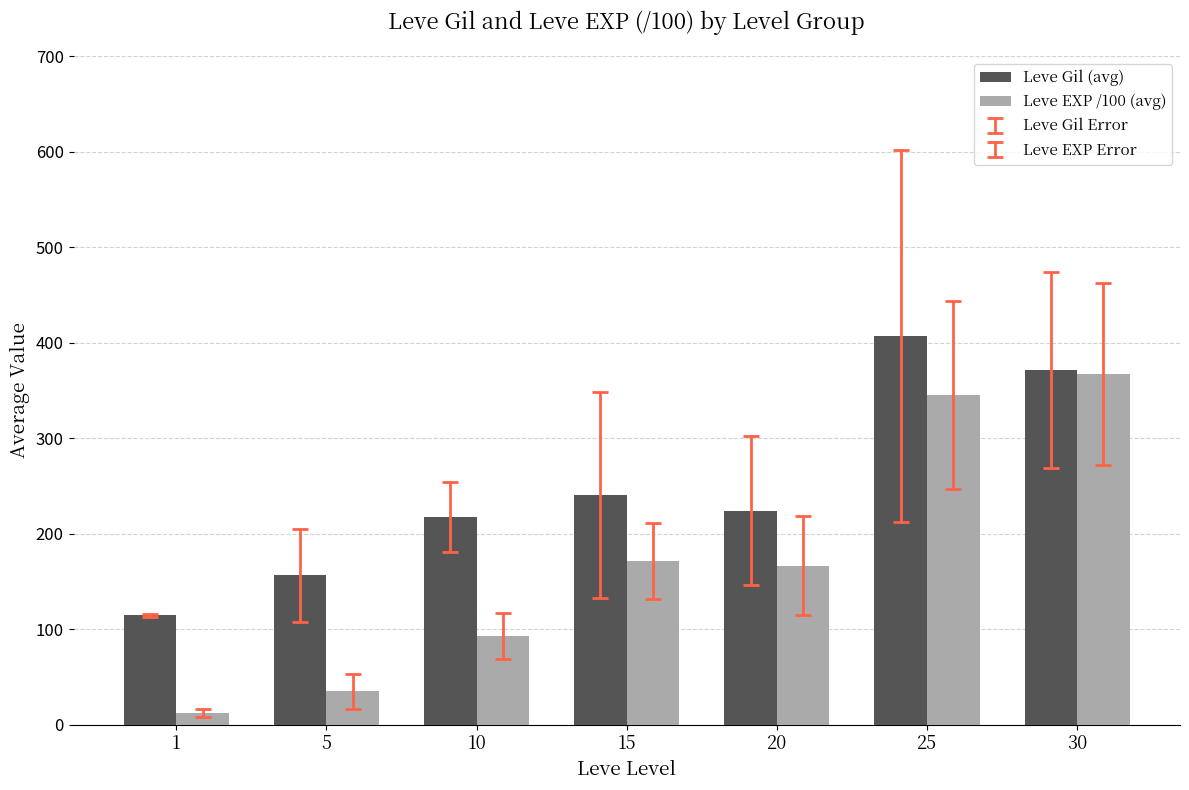

Is the value of Leve Gil (avg) at 20 greater than the value of Leve EXP /100 (avg) at 30?

No